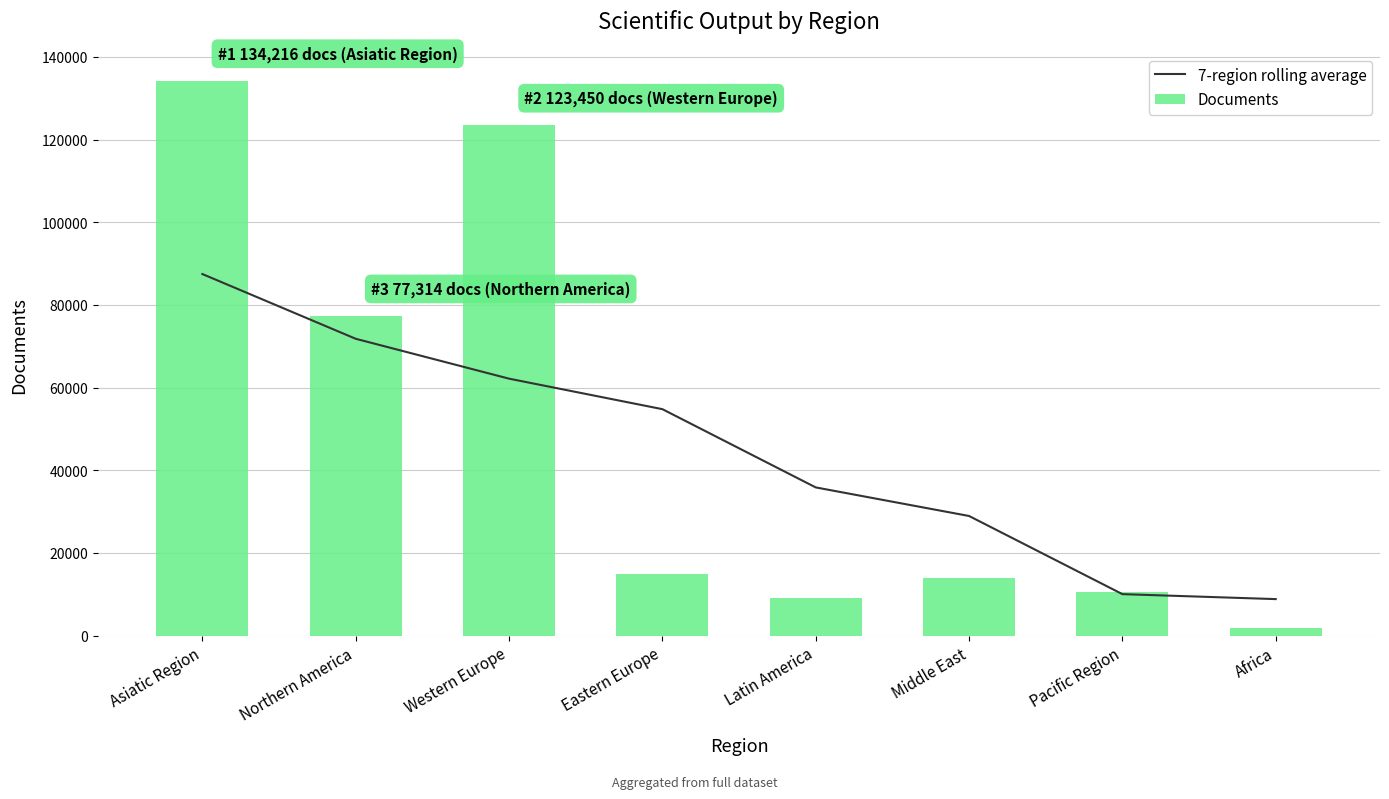

What is the value of the Documents bar at the 6th from the left?

13899